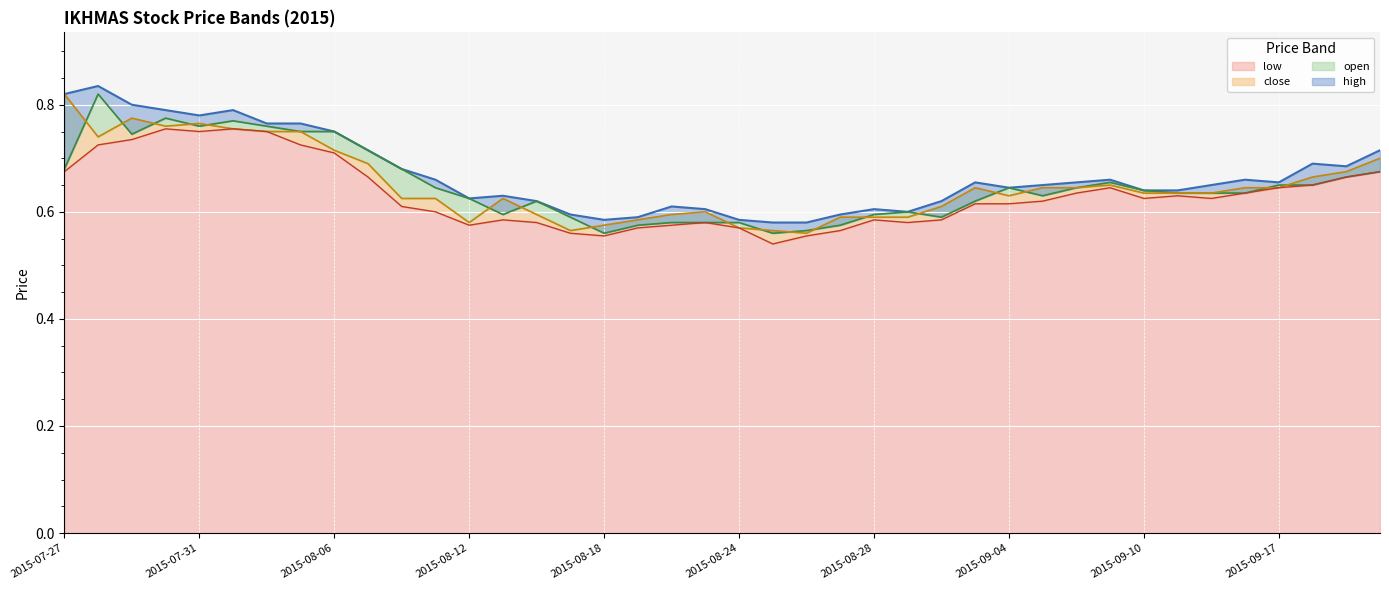

Which series changed the most between 10 and 11?

open line